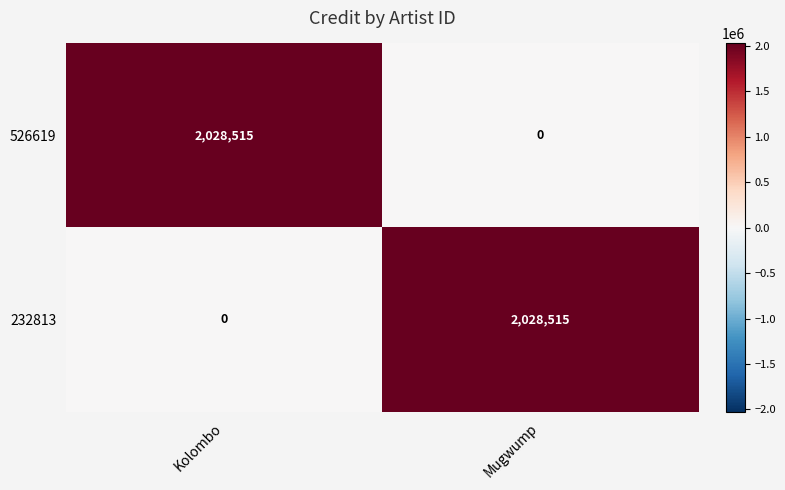

What is the difference between the highest and lowest values at Kolombo?

2028515